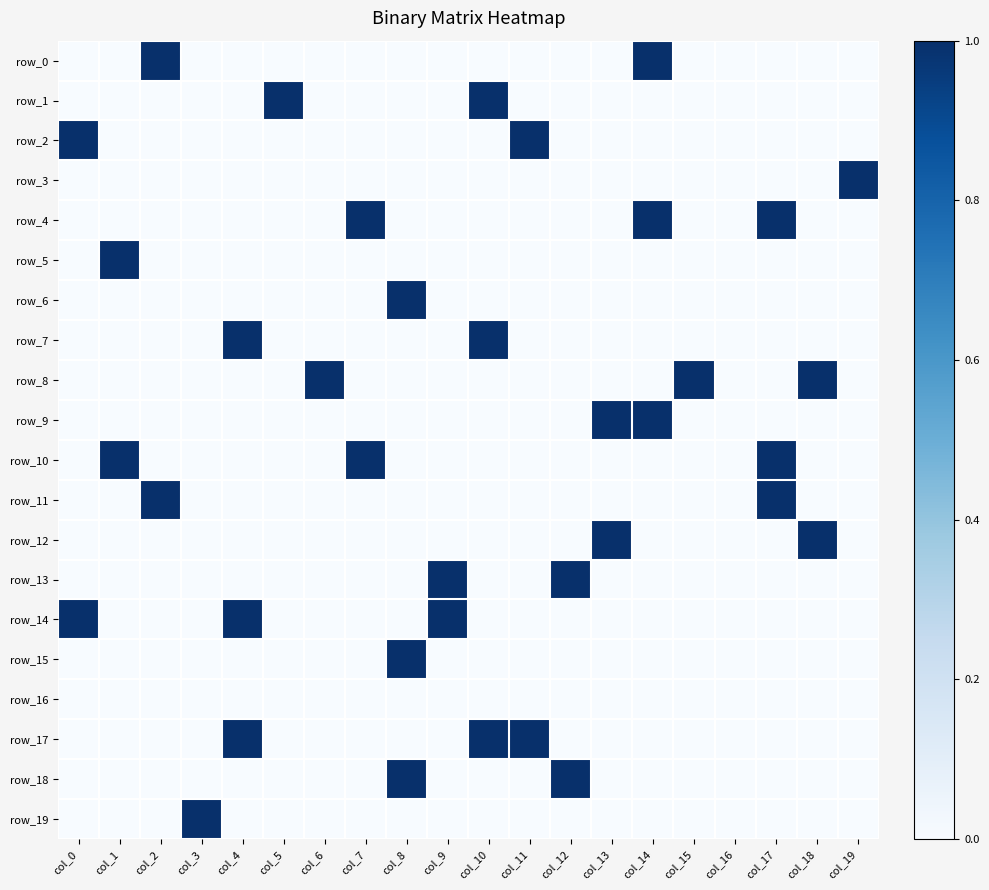

Reading left to right, list all the values displayed in this chart.

row_0: col_0=0	col_1=0	col_2=1	col_3=0	col_4=0	col_5=0	col_6=0	col_7=0	col_8=0	col_9=0	col_10=0	col_11=0	col_12=0	col_13=0	col_14=1	col_15=0	col_16=0	col_17=0	col_18=0	col_19=0
row_1: col_0=0	col_1=0	col_2=0	col_3=0	col_4=0	col_5=1	col_6=0	col_7=0	col_8=0	col_9=0	col_10=1	col_11=0	col_12=0	col_13=0	col_14=0	col_15=0	col_16=0	col_17=0	col_18=0	col_19=0
row_2: col_0=1	col_1=0	col_2=0	col_3=0	col_4=0	col_5=0	col_6=0	col_7=0	col_8=0	col_9=0	col_10=0	col_11=1	col_12=0	col_13=0	col_14=0	col_15=0	col_16=0	col_17=0	col_18=0	col_19=0
row_3: col_0=0	col_1=0	col_2=0	col_3=0	col_4=0	col_5=0	col_6=0	col_7=0	col_8=0	col_9=0	col_10=0	col_11=0	col_12=0	col_13=0	col_14=0	col_15=0	col_16=0	col_17=0	col_18=0	col_19=1
row_4: col_0=0	col_1=0	col_2=0	col_3=0	col_4=0	col_5=0	col_6=0	col_7=1	col_8=0	col_9=0	col_10=0	col_11=0	col_12=0	col_13=0	col_14=1	col_15=0	col_16=0	col_17=1	col_18=0	col_19=0
row_5: col_0=0	col_1=1	col_2=0	col_3=0	col_4=0	col_5=0	col_6=0	col_7=0	col_8=0	col_9=0	col_10=0	col_11=0	col_12=0	col_13=0	col_14=0	col_15=0	col_16=0	col_17=0	col_18=0	col_19=0
row_6: col_0=0	col_1=0	col_2=0	col_3=0	col_4=0	col_5=0	col_6=0	col_7=0	col_8=1	col_9=0	col_10=0	col_11=0	col_12=0	col_13=0	col_14=0	col_15=0	col_16=0	col_17=0	col_18=0	col_19=0
row_7: col_0=0	col_1=0	col_2=0	col_3=0	col_4=1	col_5=0	col_6=0	col_7=0	col_8=0	col_9=0	col_10=1	col_11=0	col_12=0	col_13=0	col_14=0	col_15=0	col_16=0	col_17=0	col_18=0	col_19=0
row_8: col_0=0	col_1=0	col_2=0	col_3=0	col_4=0	col_5=0	col_6=1	col_7=0	col_8=0	col_9=0	col_10=0	col_11=0	col_12=0	col_13=0	col_14=0	col_15=1	col_16=0	col_17=0	col_18=1	col_19=0
row_9: col_0=0	col_1=0	col_2=0	col_3=0	col_4=0	col_5=0	col_6=0	col_7=0	col_8=0	col_9=0	col_10=0	col_11=0	col_12=0	col_13=1	col_14=1	col_15=0	col_16=0	col_17=0	col_18=0	col_19=0
row_10: col_0=0	col_1=1	col_2=0	col_3=0	col_4=0	col_5=0	col_6=0	col_7=1	col_8=0	col_9=0	col_10=0	col_11=0	col_12=0	col_13=0	col_14=0	col_15=0	col_16=0	col_17=1	col_18=0	col_19=0
row_11: col_0=0	col_1=0	col_2=1	col_3=0	col_4=0	col_5=0	col_6=0	col_7=0	col_8=0	col_9=0	col_10=0	col_11=0	col_12=0	col_13=0	col_14=0	col_15=0	col_16=0	col_17=1	col_18=0	col_19=0
row_12: col_0=0	col_1=0	col_2=0	col_3=0	col_4=0	col_5=0	col_6=0	col_7=0	col_8=0	col_9=0	col_10=0	col_11=0	col_12=0	col_13=1	col_14=0	col_15=0	col_16=0	col_17=0	col_18=1	col_19=0
row_13: col_0=0	col_1=0	col_2=0	col_3=0	col_4=0	col_5=0	col_6=0	col_7=0	col_8=0	col_9=1	col_10=0	col_11=0	col_12=1	col_13=0	col_14=0	col_15=0	col_16=0	col_17=0	col_18=0	col_19=0
row_14: col_0=1	col_1=0	col_2=0	col_3=0	col_4=1	col_5=0	col_6=0	col_7=0	col_8=0	col_9=1	col_10=0	col_11=0	col_12=0	col_13=0	col_14=0	col_15=0	col_16=0	col_17=0	col_18=0	col_19=0
row_15: col_0=0	col_1=0	col_2=0	col_3=0	col_4=0	col_5=0	col_6=0	col_7=0	col_8=1	col_9=0	col_10=0	col_11=0	col_12=0	col_13=0	col_14=0	col_15=0	col_16=0	col_17=0	col_18=0	col_19=0
row_16: col_0=0	col_1=0	col_2=0	col_3=0	col_4=0	col_5=0	col_6=0	col_7=0	col_8=0	col_9=0	col_10=0	col_11=0	col_12=0	col_13=0	col_14=0	col_15=0	col_16=0	col_17=0	col_18=0	col_19=0
row_17: col_0=0	col_1=0	col_2=0	col_3=0	col_4=1	col_5=0	col_6=0	col_7=0	col_8=0	col_9=0	col_10=1	col_11=1	col_12=0	col_13=0	col_14=0	col_15=0	col_16=0	col_17=0	col_18=0	col_19=0
row_18: col_0=0	col_1=0	col_2=0	col_3=0	col_4=0	col_5=0	col_6=0	col_7=0	col_8=1	col_9=0	col_10=0	col_11=0	col_12=1	col_13=0	col_14=0	col_15=0	col_16=0	col_17=0	col_18=0	col_19=0
row_19: col_0=0	col_1=0	col_2=0	col_3=1	col_4=0	col_5=0	col_6=0	col_7=0	col_8=0	col_9=0	col_10=0	col_11=0	col_12=0	col_13=0	col_14=0	col_15=0	col_16=0	col_17=0	col_18=0	col_19=0